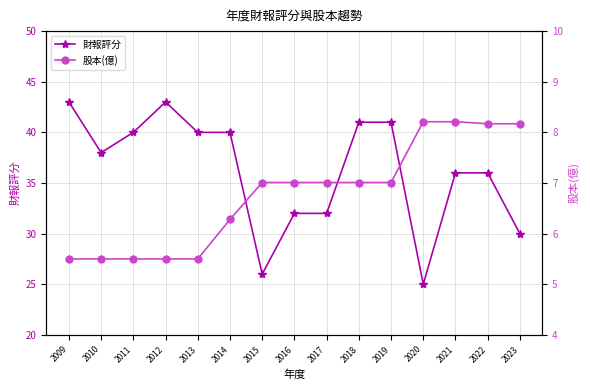

Does the chart display data point markers on the line(s)?

Yes